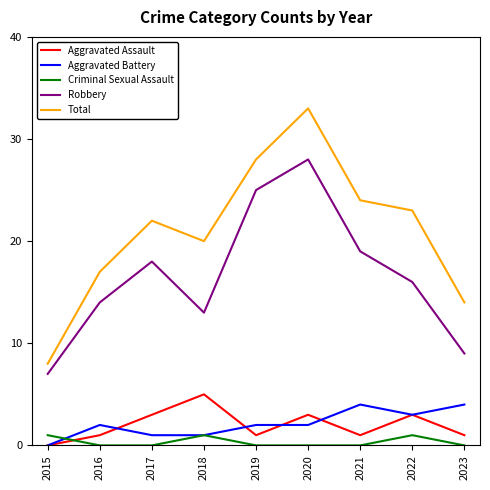

The value of Criminal Sexual Assault at 2020 is 0. True or false?

True